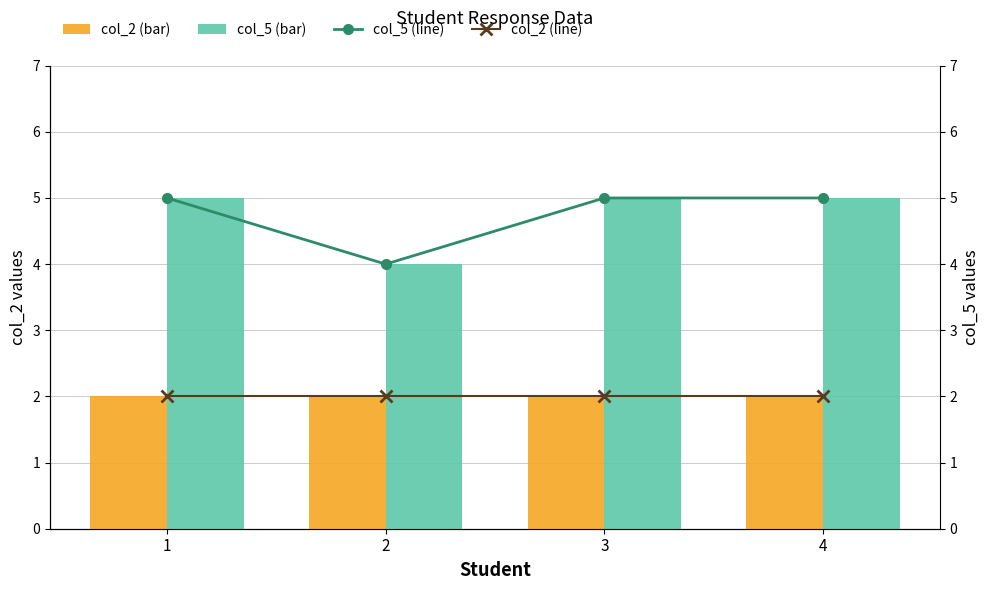

At 2, list the series in order from largest to smallest.

col_5, col_5 line, col_2, col_2 line